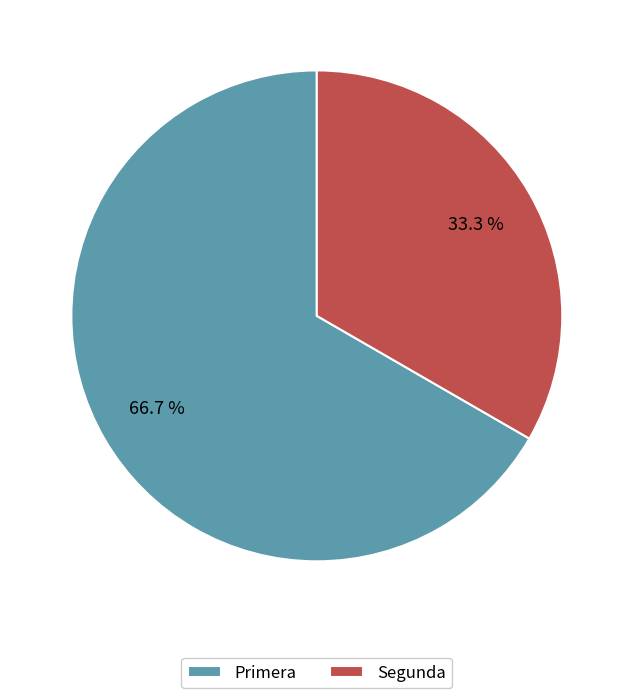

How many segments does this pie chart have?

2